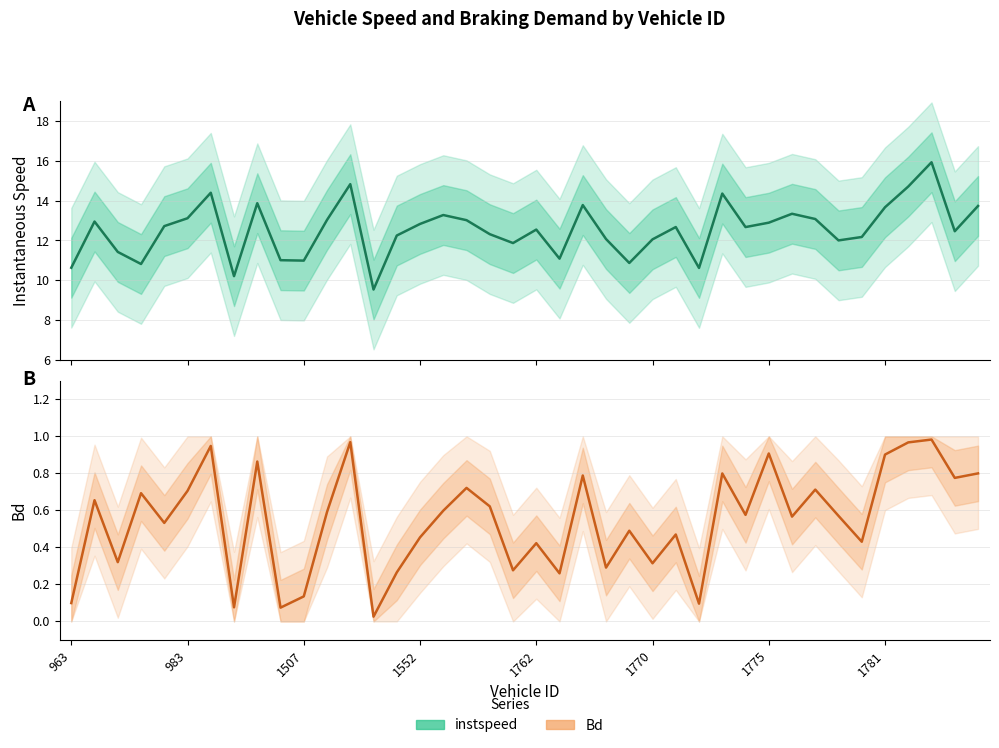

What is the difference between the instspeed values at 26 and 39?

1.1